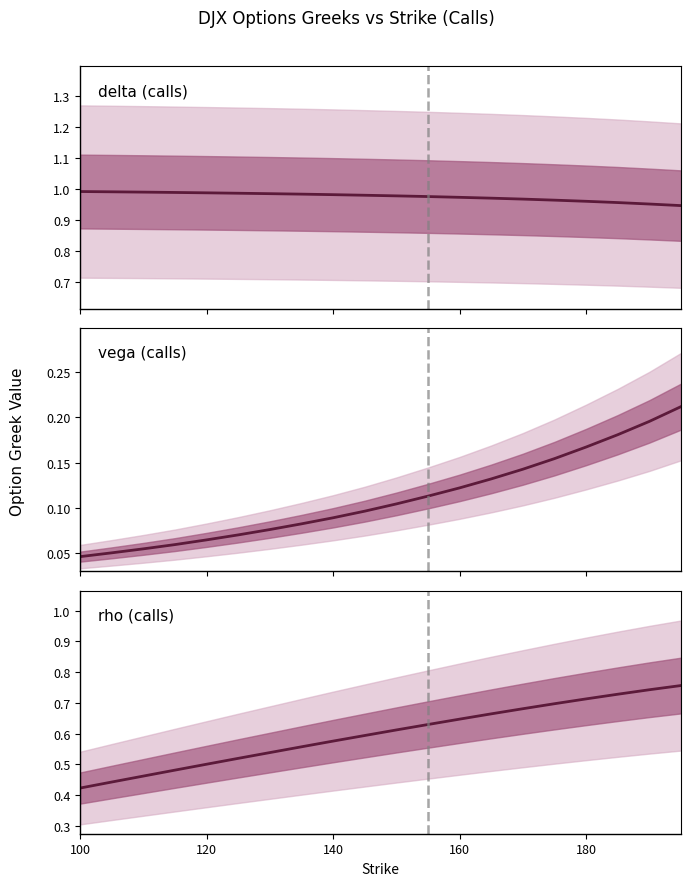

Which label corresponds to the smallest value in the chart?

100